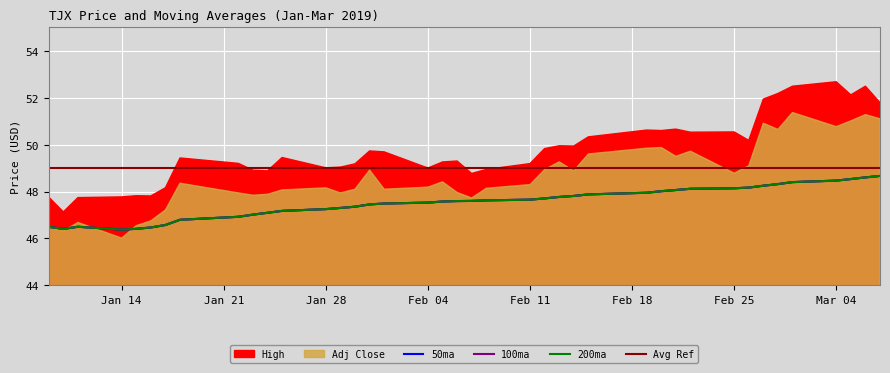

Between 2019-01-29 and 2019-02-08, which series saw the biggest shift?

50ma